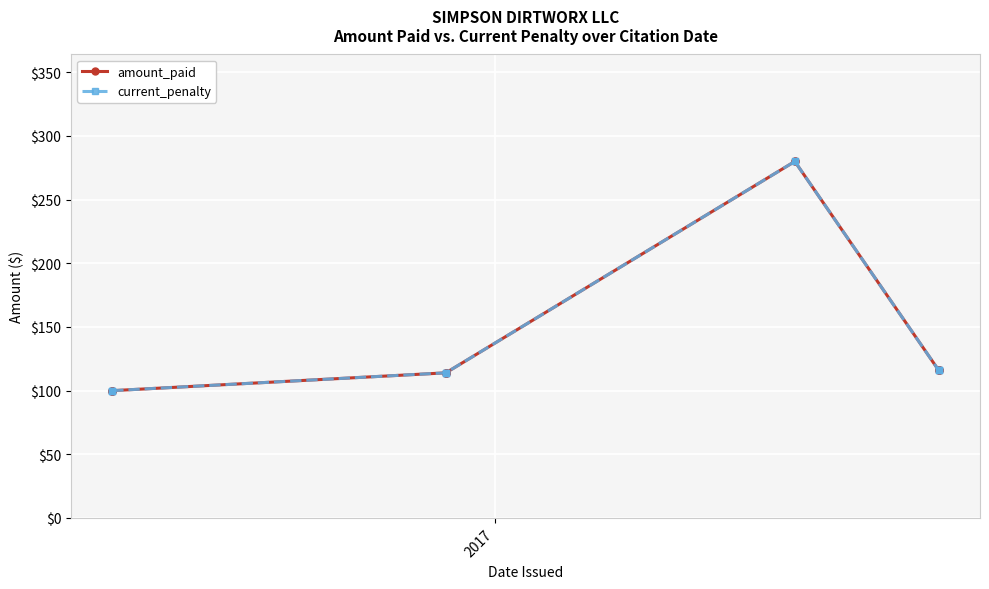

Is the value of amount_paid at 12 greater than the value of current_penalty at 9?

No